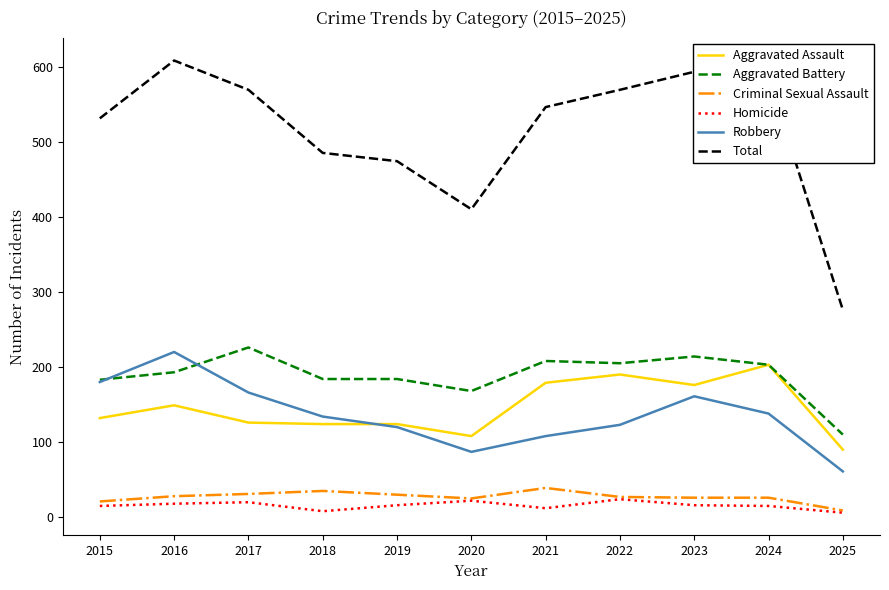

What is the spread (max minus min) of values at 2024?

570